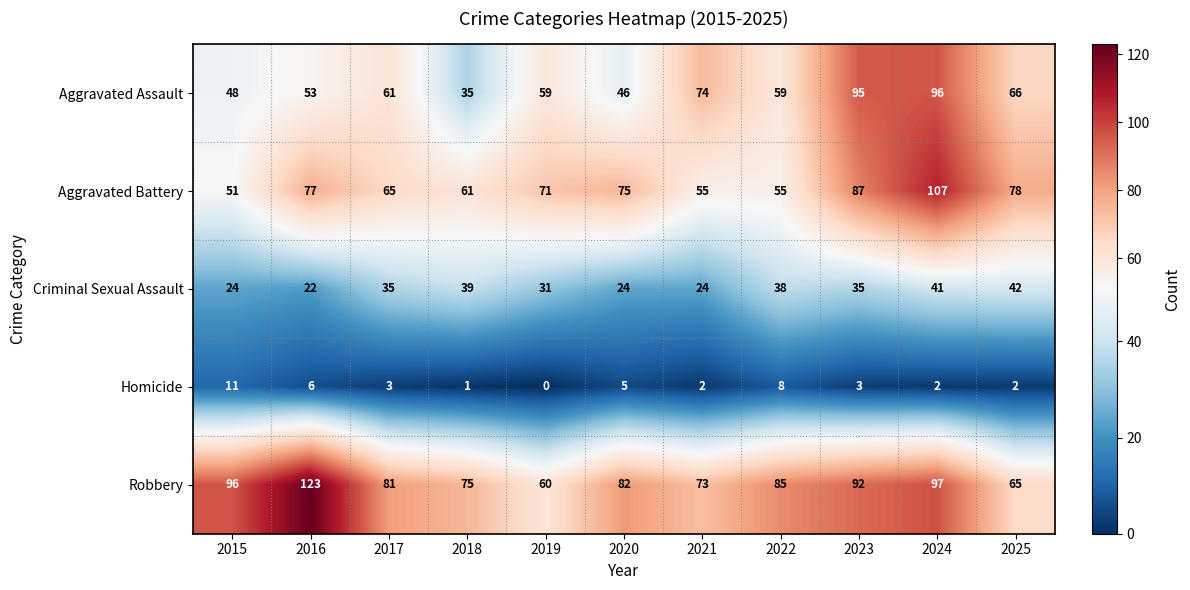

Rank the series at 2023 from highest to lowest value.

Aggravated Assault, Robbery, Aggravated Battery, Criminal Sexual Assault, Homicide